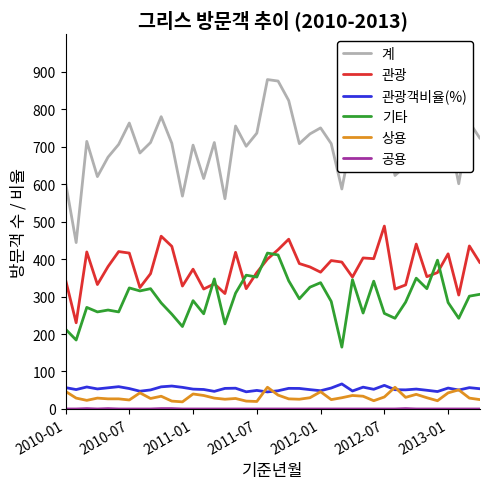

True or false: 관광 and 관광객비율(%) cross at least once.

False